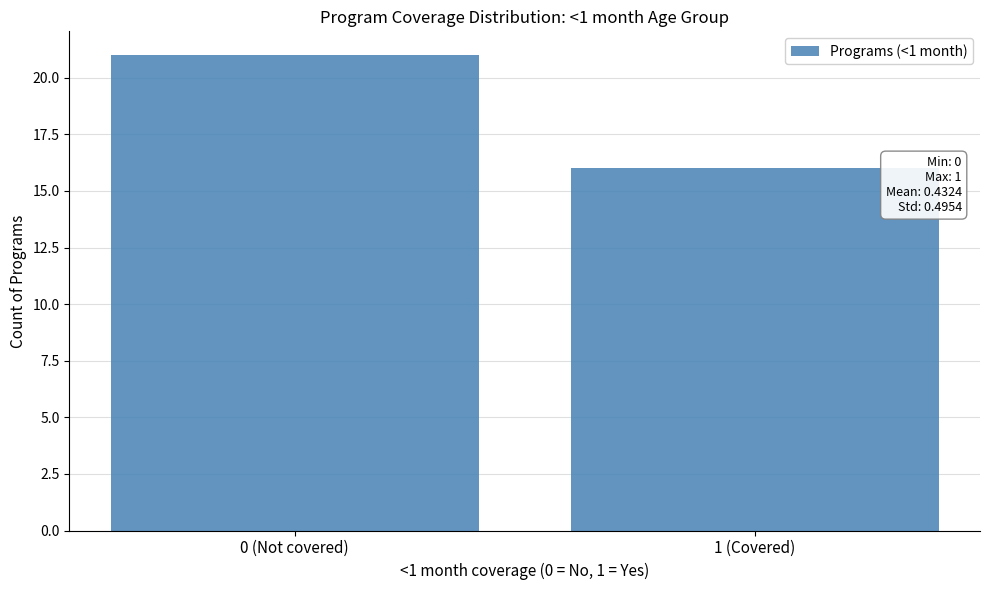

Reading right to left, what are all the values shown in this chart?

16	21